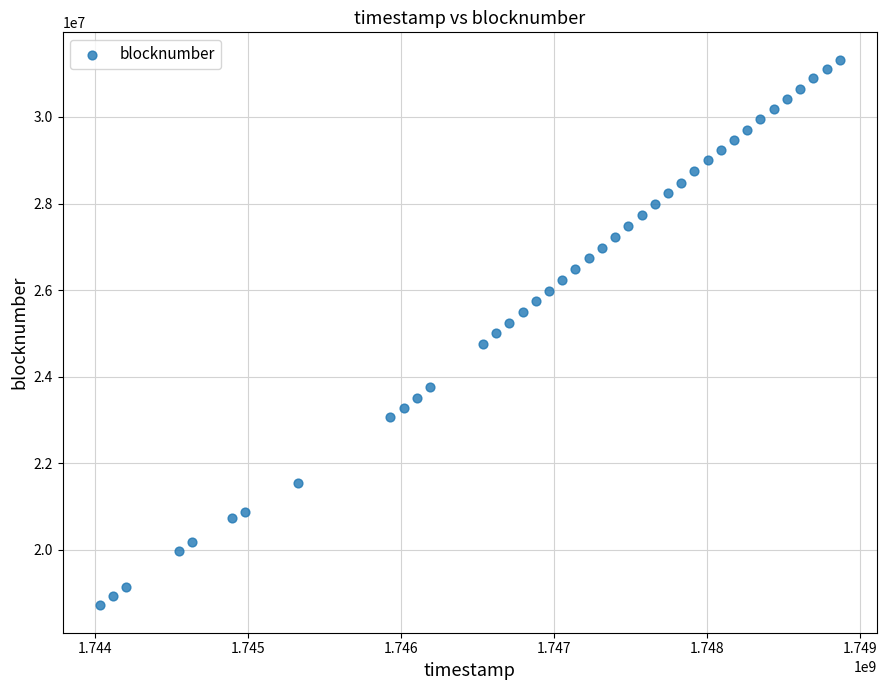

What is the range of X values (max minus min)?

4838400